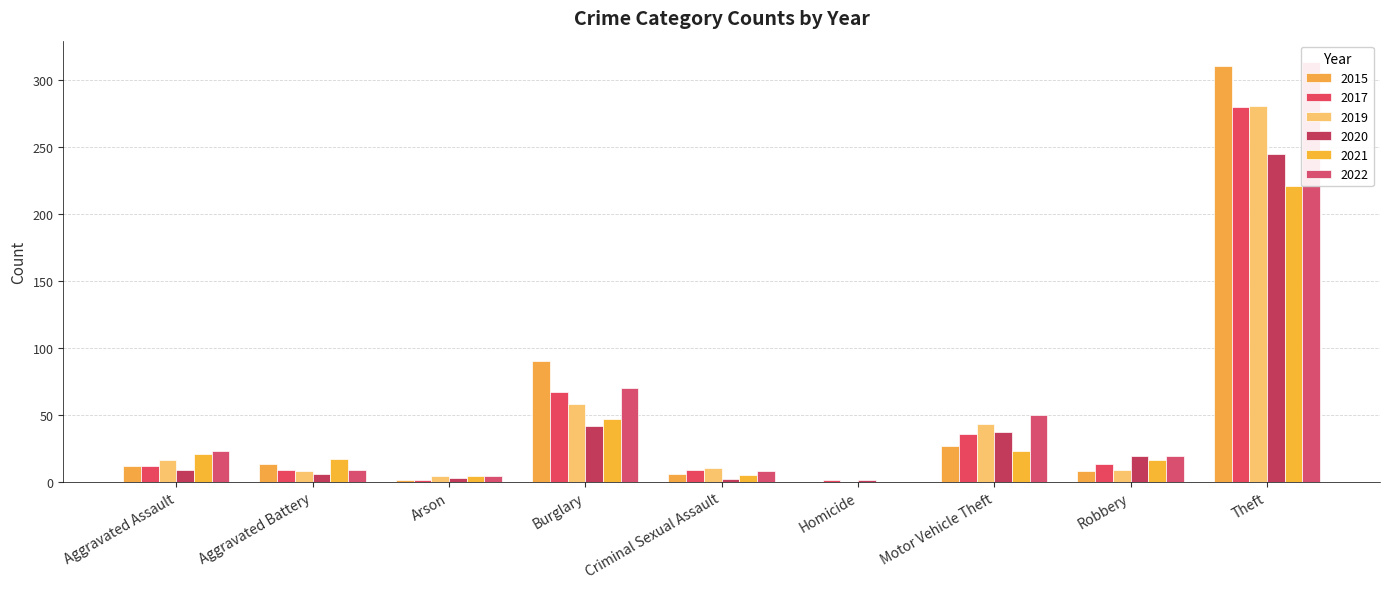

Reading left to right, extract all data points from this chart.

2020: Aggravated Assault=9	Aggravated Battery=6	Arson=3	Burglary=42	Criminal Sexual Assault=2	Homicide=1	Motor Vehicle Theft=37	Robbery=19	Theft=245	Total=364
2017: Aggravated Assault=12	Aggravated Battery=9	Arson=1	Burglary=67	Criminal Sexual Assault=9	Homicide=1	Motor Vehicle Theft=36	Robbery=13	Theft=280	Total=428
2015: Aggravated Assault=12	Aggravated Battery=13	Arson=1	Burglary=90	Criminal Sexual Assault=6	Homicide=0	Motor Vehicle Theft=27	Robbery=8	Theft=311	Total=468
2019: Aggravated Assault=16	Aggravated Battery=8	Arson=4	Burglary=58	Criminal Sexual Assault=10	Homicide=0	Motor Vehicle Theft=43	Robbery=9	Theft=281	Total=429
2021: Aggravated Assault=21	Aggravated Battery=17	Arson=4	Burglary=47	Criminal Sexual Assault=5	Homicide=0	Motor Vehicle Theft=23	Robbery=16	Theft=221	Total=354
2022: Aggravated Assault=23	Aggravated Battery=9	Arson=4	Burglary=70	Criminal Sexual Assault=8	Homicide=0	Motor Vehicle Theft=50	Robbery=19	Theft=314	Total=497